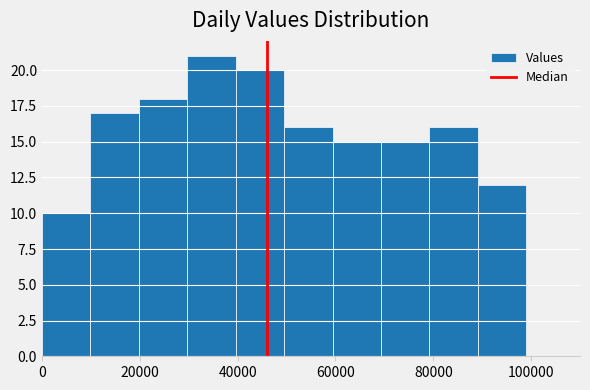

Reading left to right, transcribe this chart: for each bar, give the range it covers on the x-axis and its height. Neither the bar edges nor the heights are printed on the chart, so give them approximately, as read against the axes.

0 to 10000: 10
10000 to 20000: 17
20000 to 30000: 18
30000 to 40000: 21
40000 to 50000: 20
50000 to 60000: 16
60000 to 70000: 15
70000 to 80000: 15
80000 to 90000: 16
90000 to 100000: 12